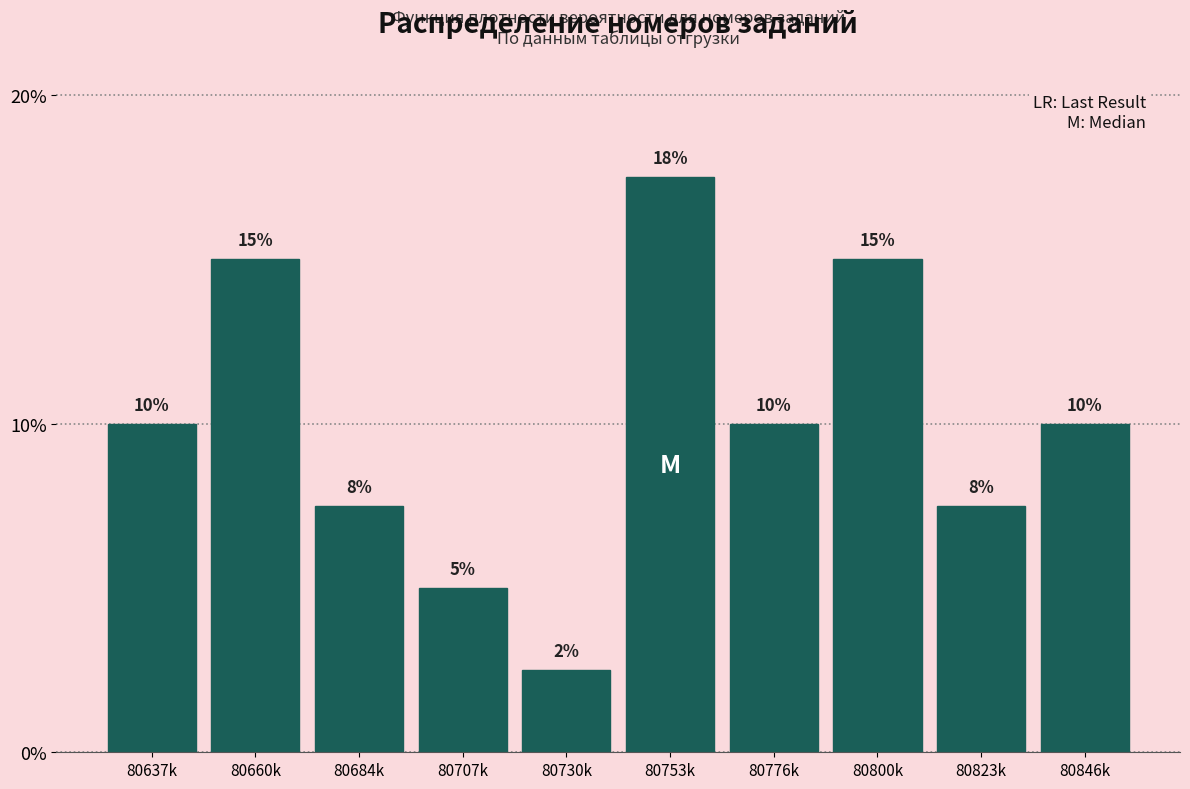

Which label corresponds to the smallest value in the chart?

80730k